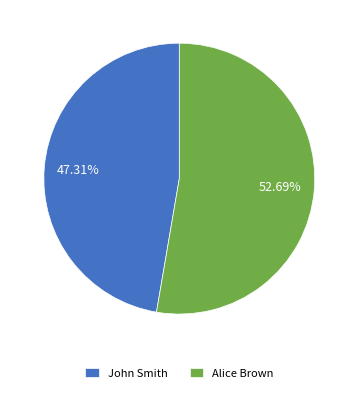

Approximately how many times larger is the value at John Smith compared to Alice Brown?

0.9